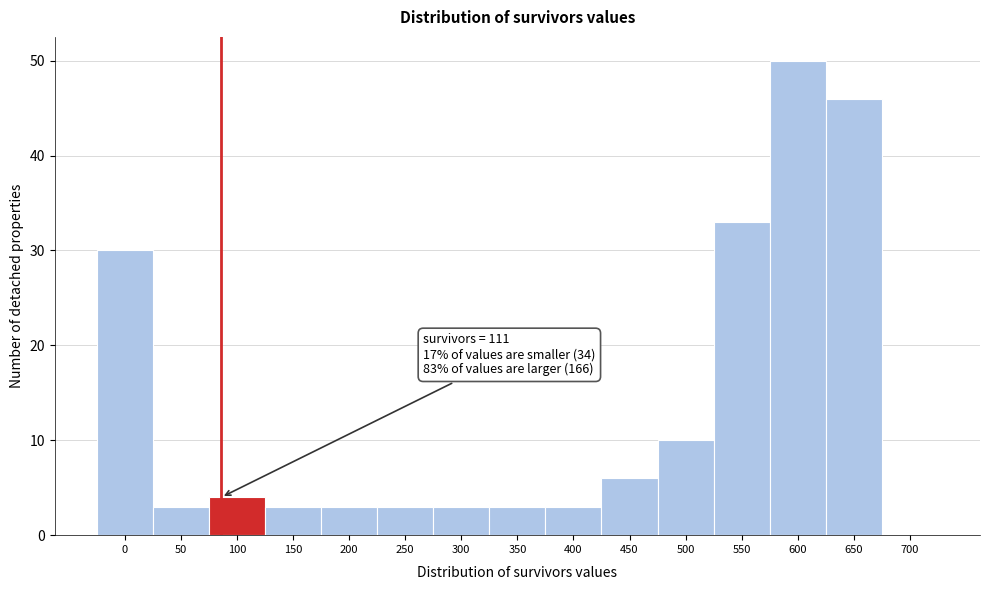

Reading right to left, what are all the values shown in this chart?

700=0	650=46	600=50	550=33	500=10	450=6	400=3	350=3	300=3	250=3	200=3	150=3	100=4	50=3	0=30